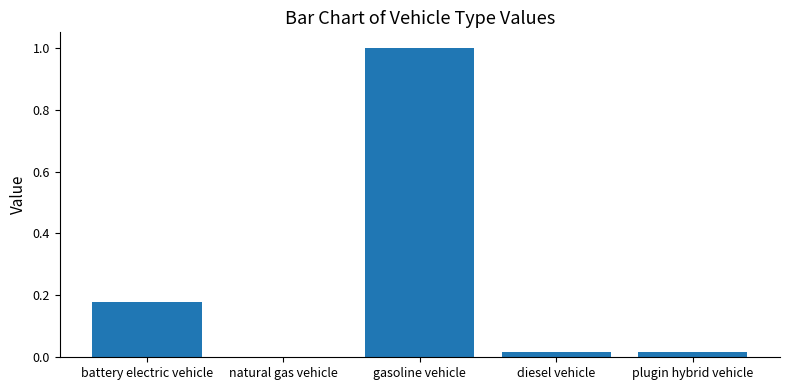

Where is the data nearest to the value 0?

natural gas vehicle